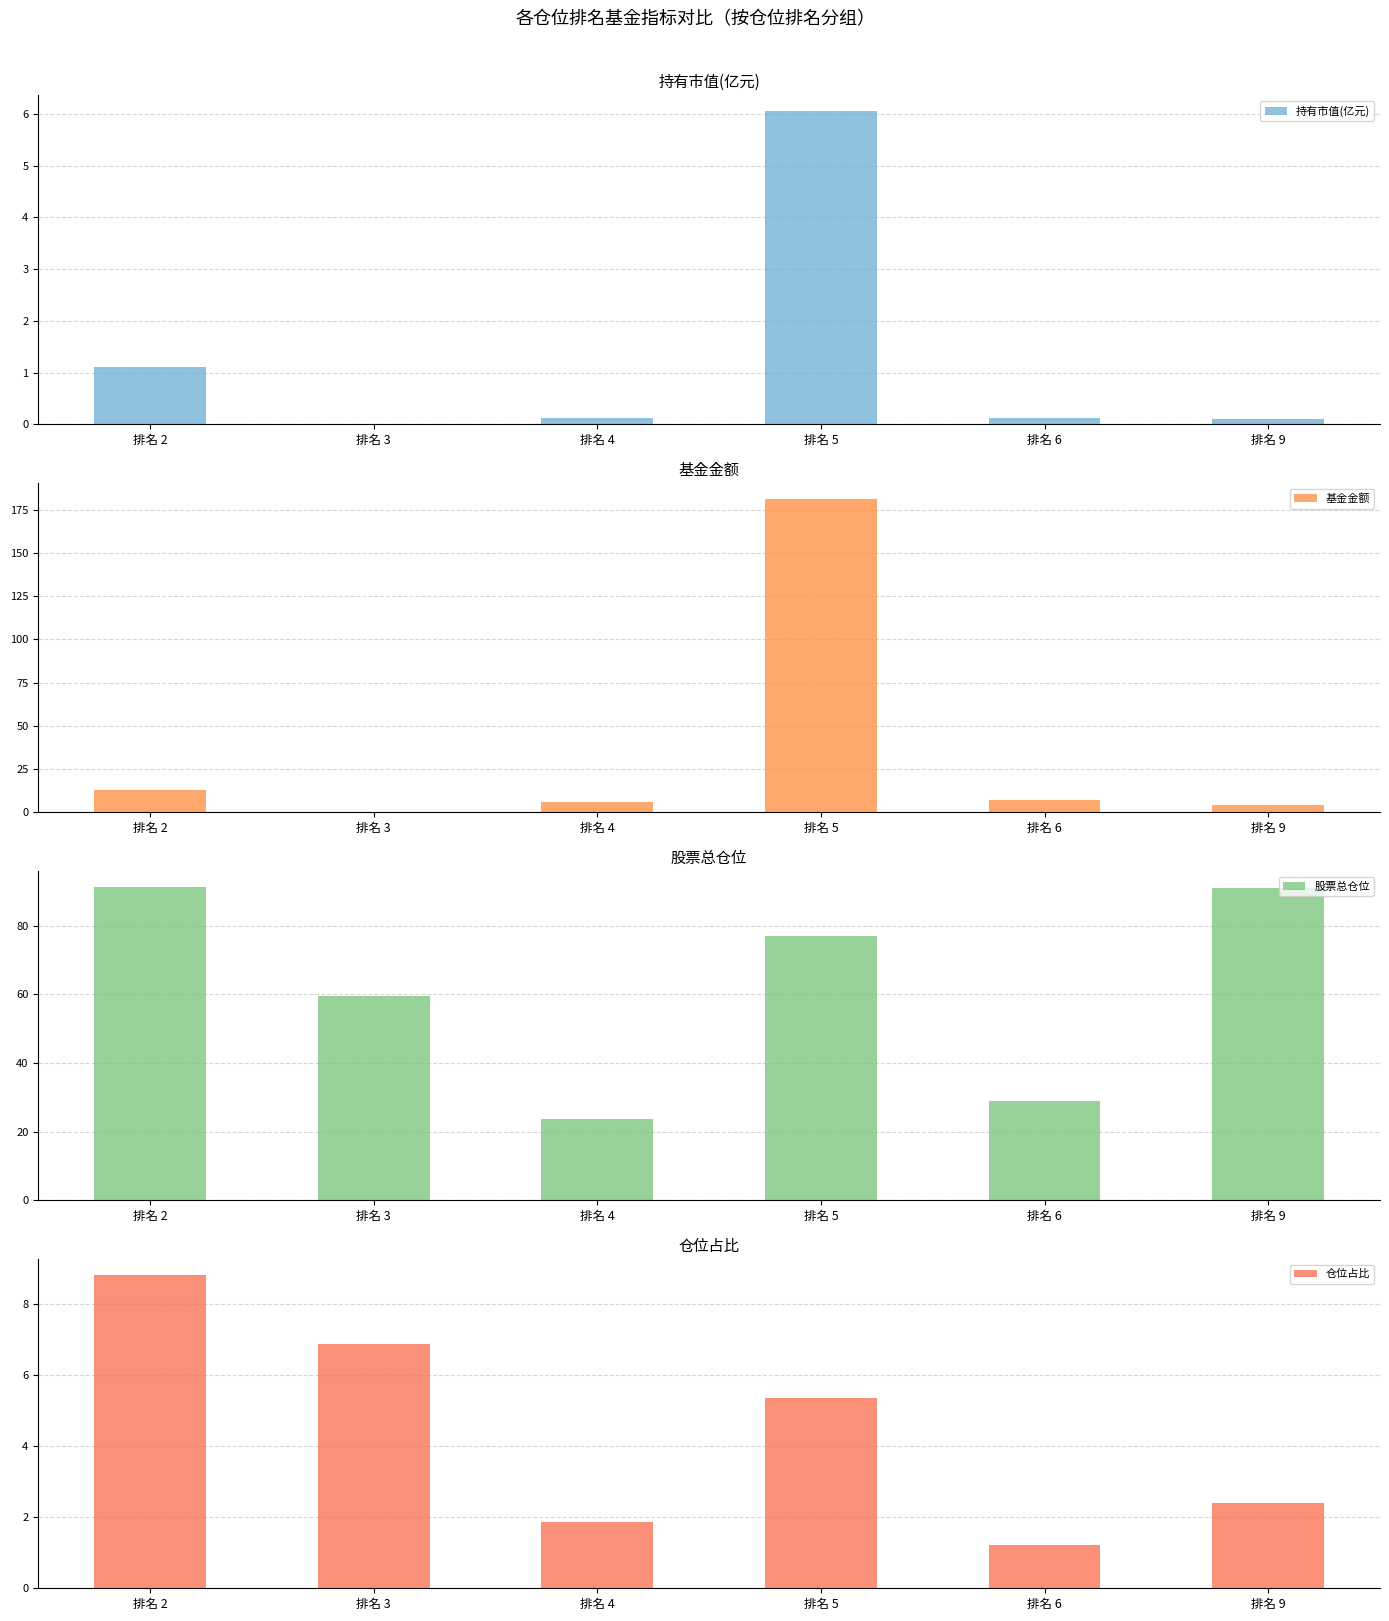

Does the chart contain stacked bars?

No